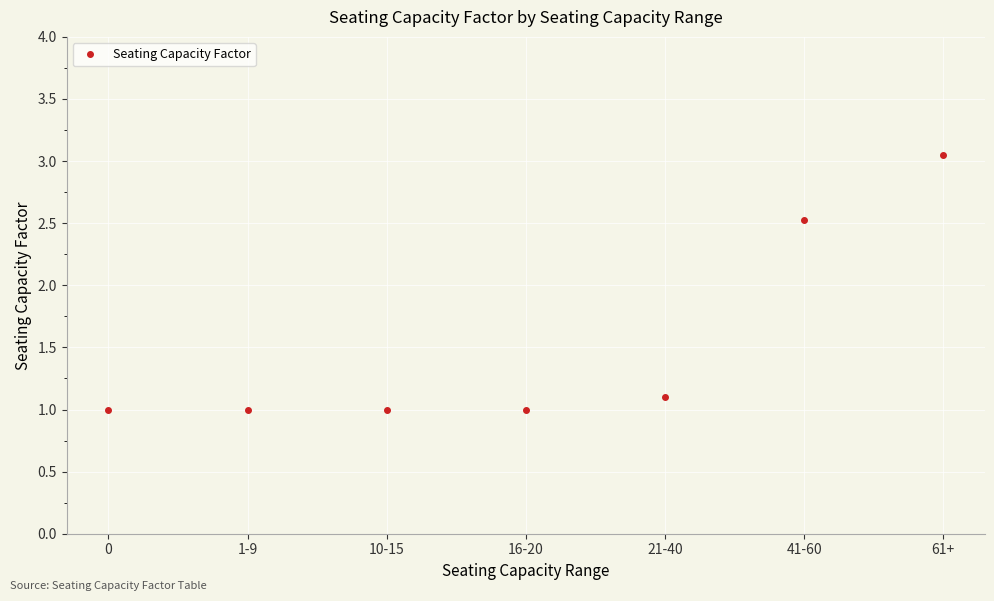

Is it true that the value at 21-40 is 0.5?

False